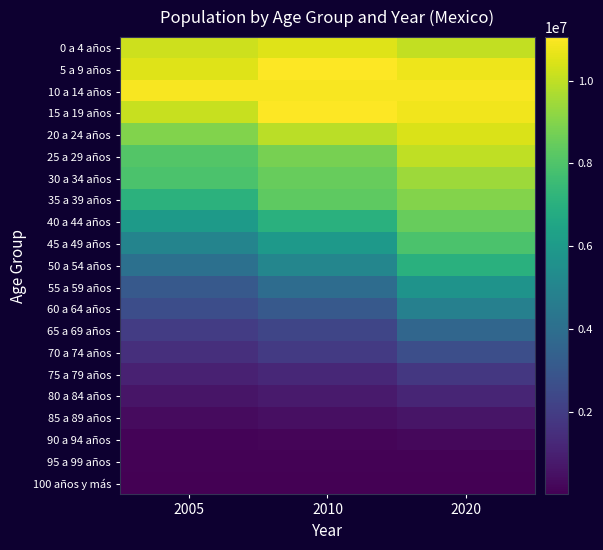

Which series changed the most between 2005 and 2020?

50 a 54 años